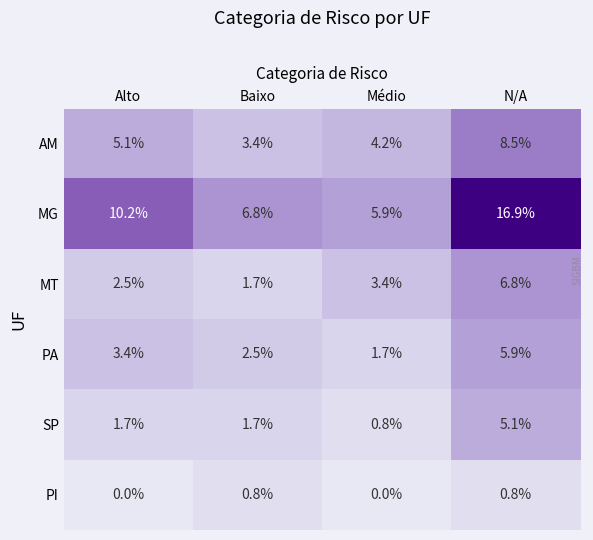

Reading right to left, extract all data points from this chart.

AM: 8.5	4.2	3.4	5.1
MG: 16.9	5.9	6.8	10.2
MT: 6.8	3.4	1.7	2.5
PA: 5.9	1.7	2.5	3.4
SP: 5.1	0.8	1.7	1.7
PI: 0.8	0.0	0.8	0.0